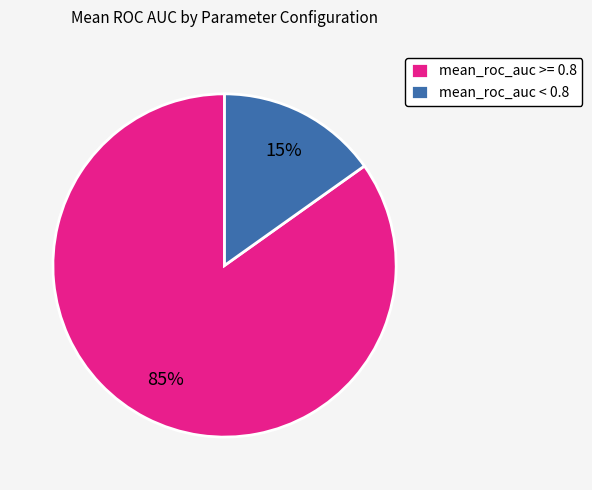

Combined, do mean_roc_auc >= 0.8 and mean_roc_auc < 0.8 account for over 50%?

Yes